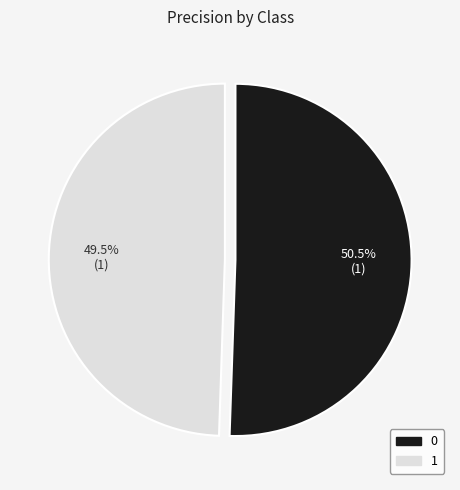

Combined, what portion of the pie is 0 and 1?

100.0%